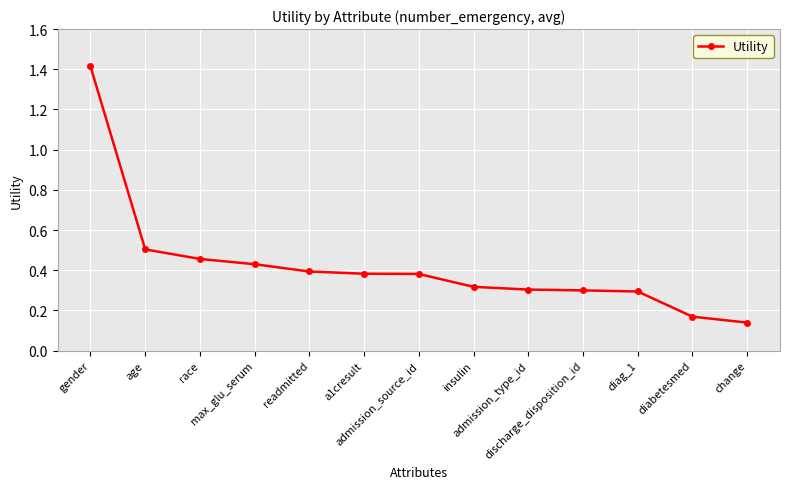

Count the values in the range 0 to 1.

12